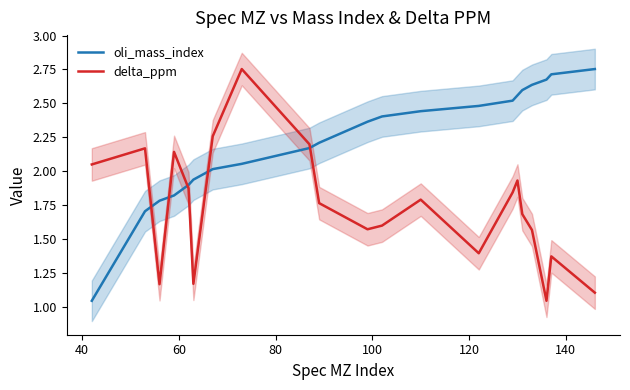

True or false: oli_mass_index and delta_ppm intersect in this chart.

True